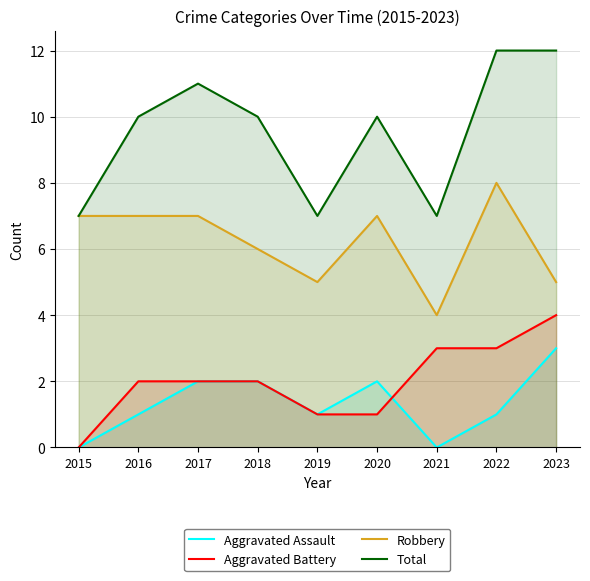

At which label is Aggravated Battery closest to 2?

2016